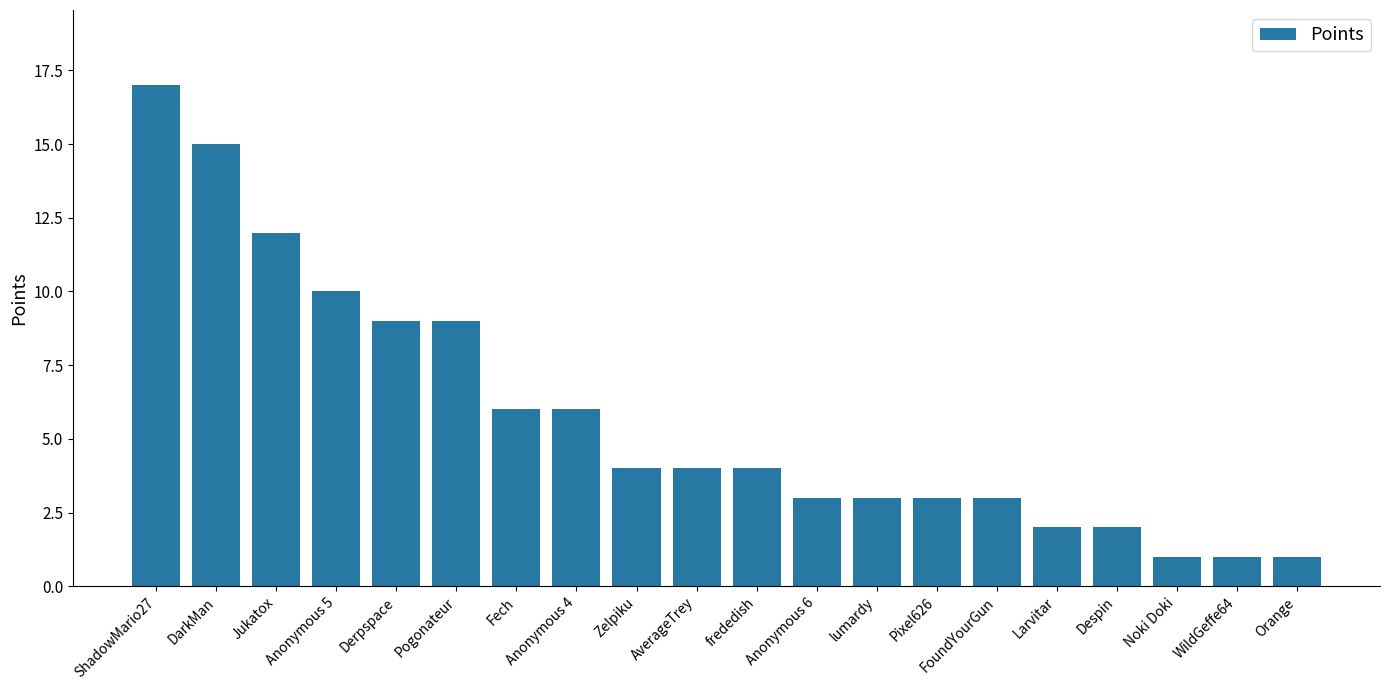

What is the ratio of the value at Anonymous 5 to the value at Jukatox?

0.8